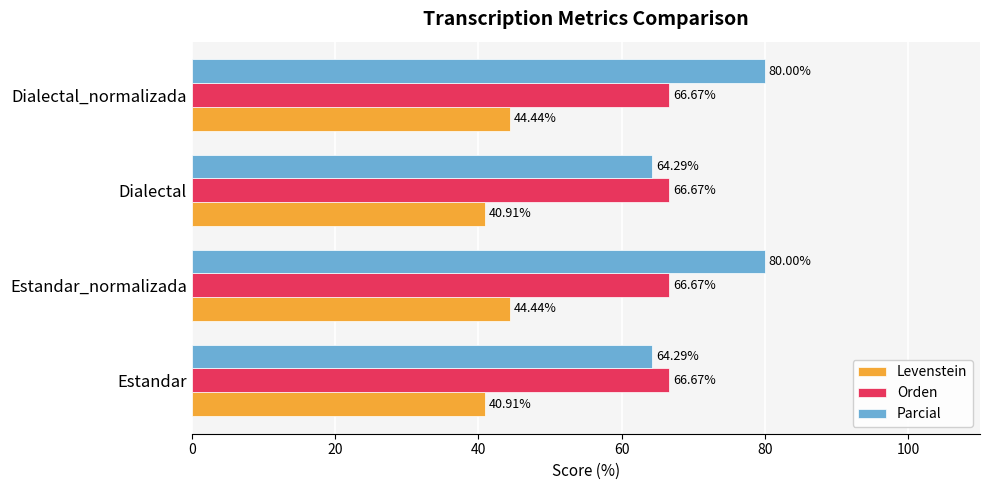

List the series in order of their peak value, lowest first.

Levenstein, Orden, Parcial